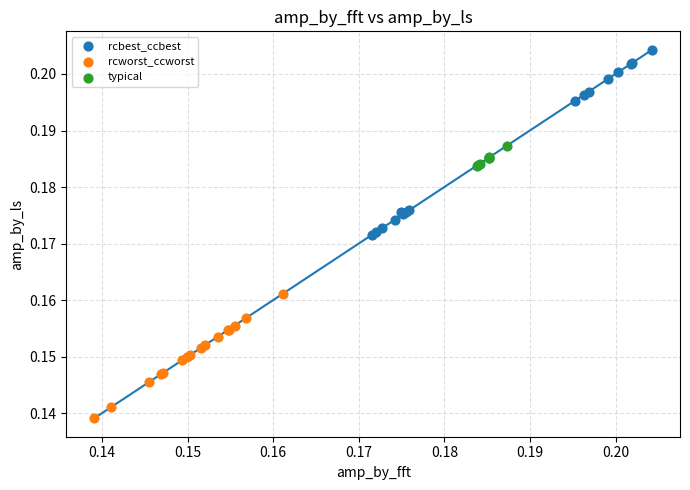

Which series contains the highest Y value?

rcbest_ccbest